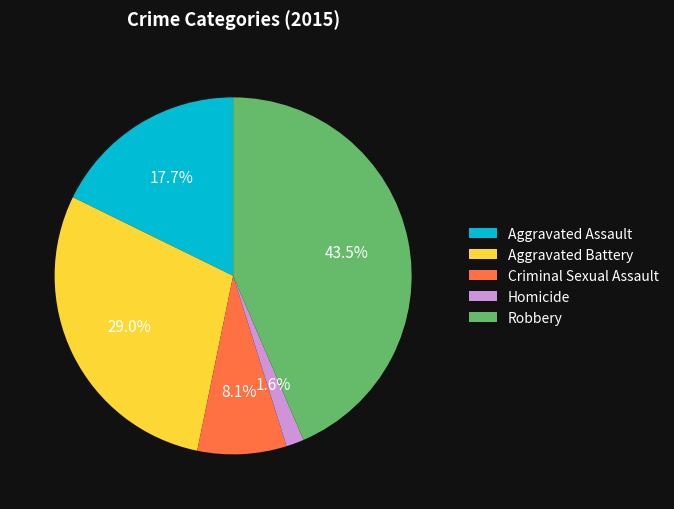

How many segments does this pie chart have?

5